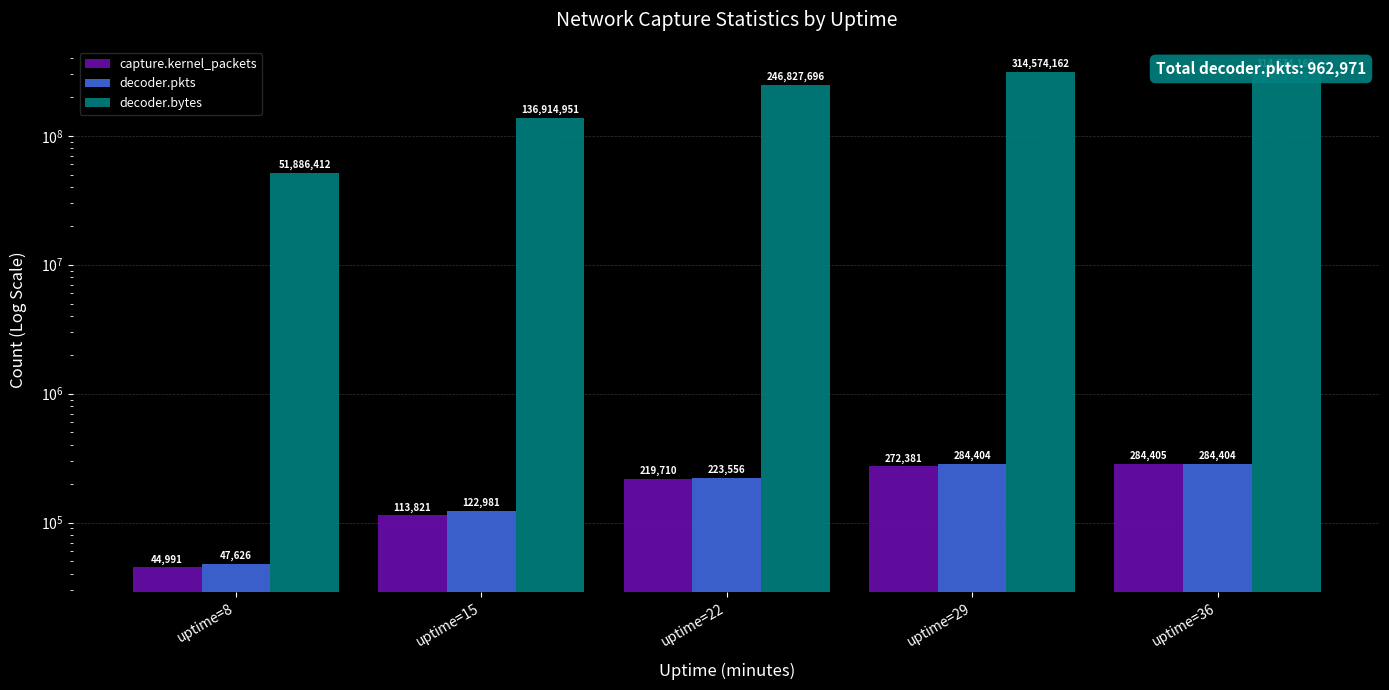

What is the value of the decoder.bytes bar at the 4th from the left?

314574162